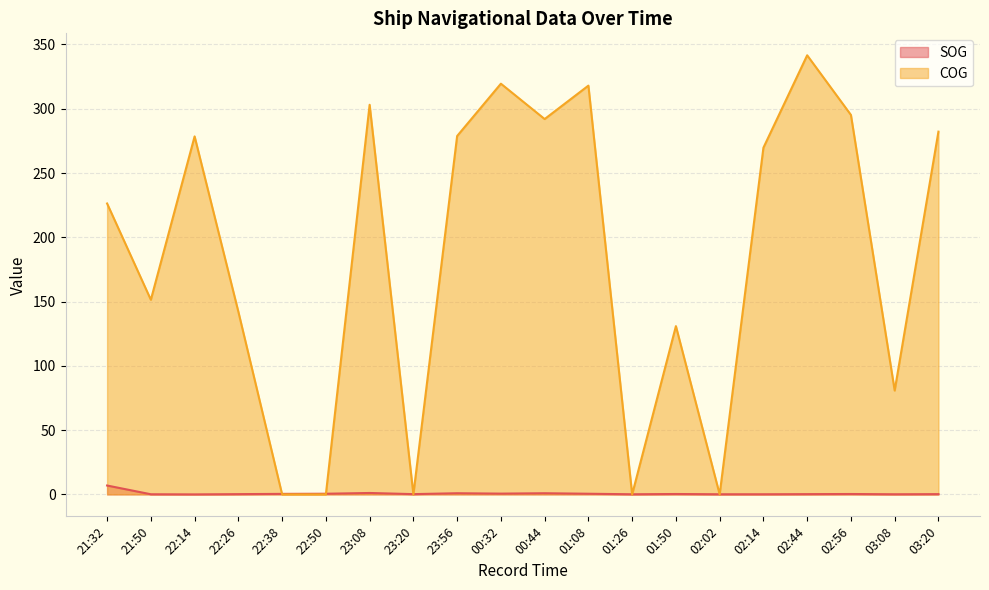

What is the value of the COG point at the 7th from the left?

303.1